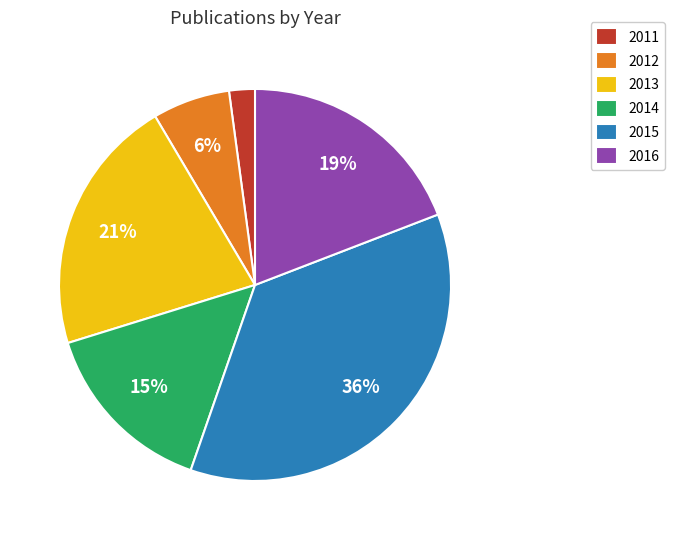

To the nearest percent, what is the average slice percentage?

17%